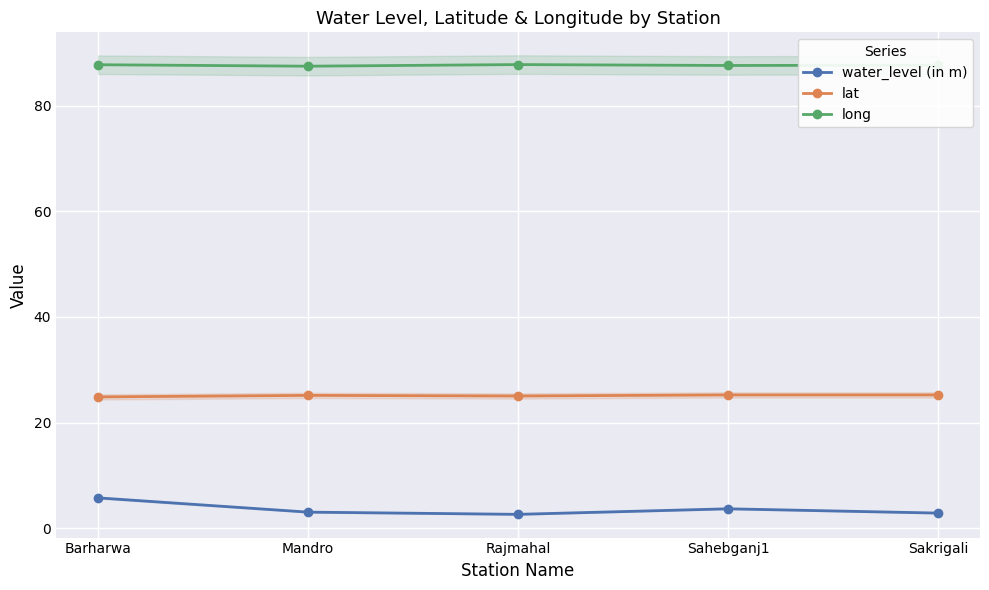

In lat, how many points are lower than both neighbors (excluding endpoints)?

1